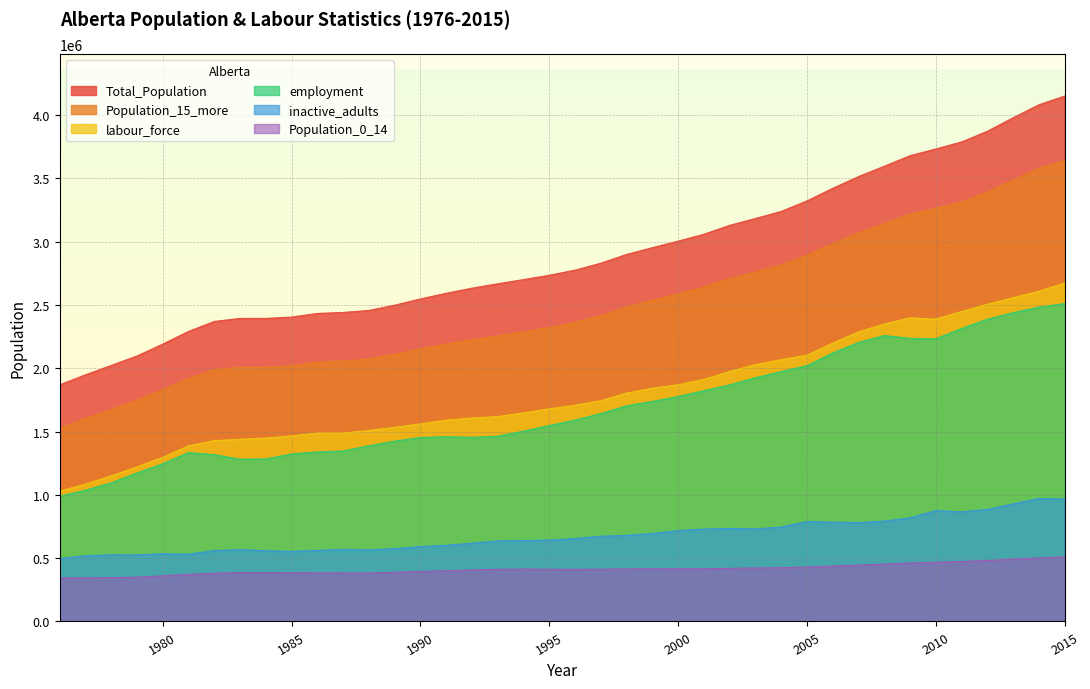

Between 1979 and 1993, which is larger?

1993